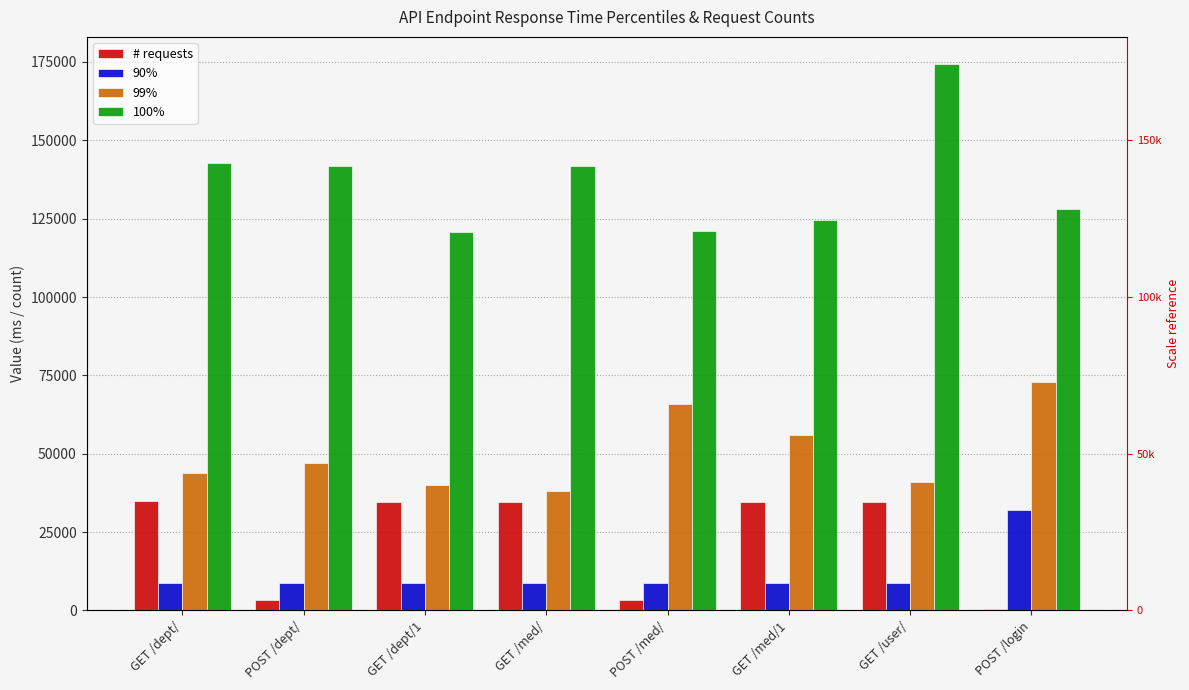

Reading left to right, extract all data points from this chart.

# requests: 34894	3453	34664	34440	3438	34586	34551	368
90%: 8800	8800	8700	8800	8900	8700	8800	32000
99%: 44000	47000	40000	38000	66000	56000	41000	73000
100%: 142867	141887	120802	141678	120908	124459	174276	128207